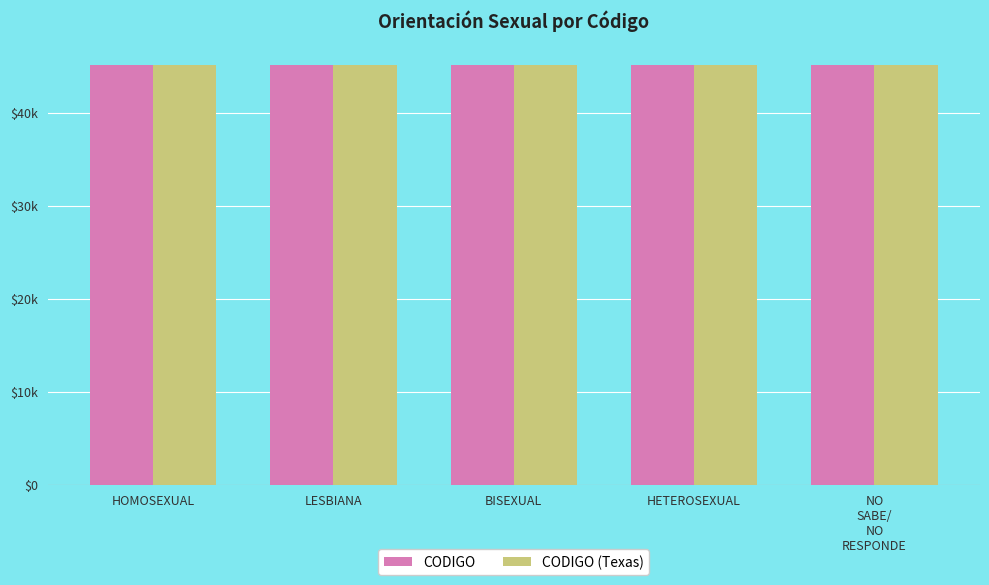

Are the bars horizontal?

No